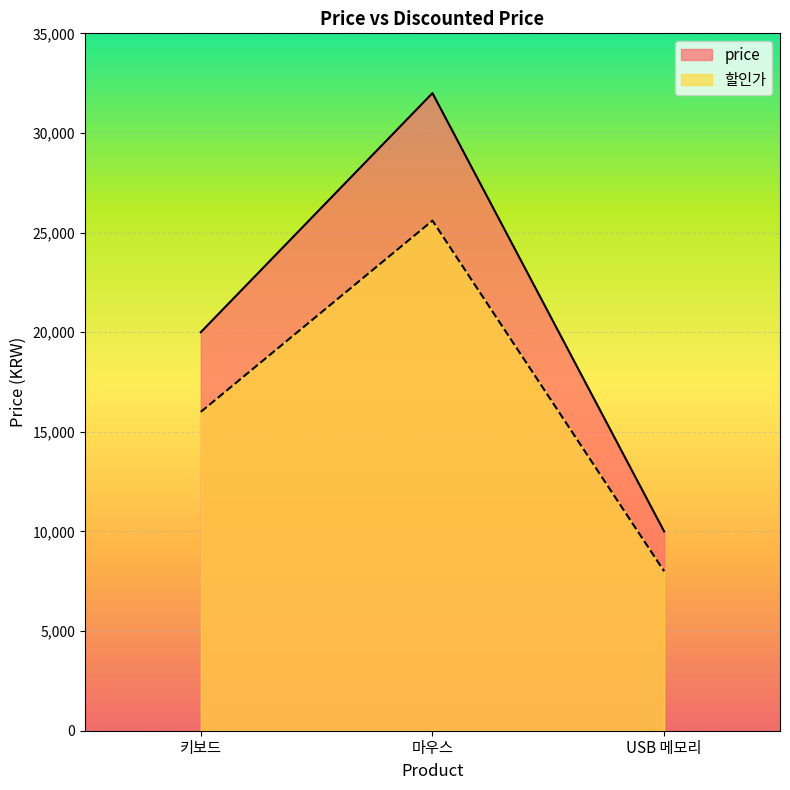

True or false: price has a value of 14013 at USB 메모리.

False